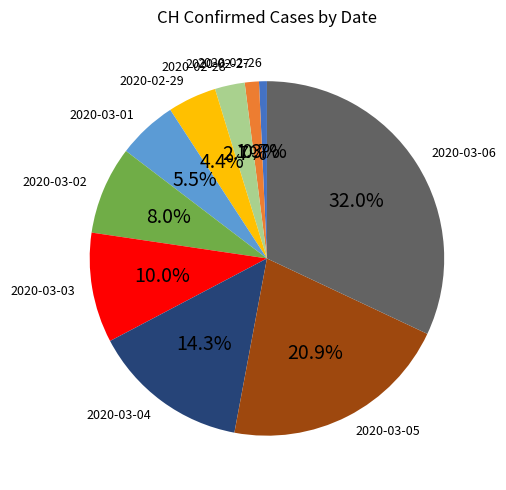

To the nearest percent, what percentage of the pie is 2020-02-27?

1%